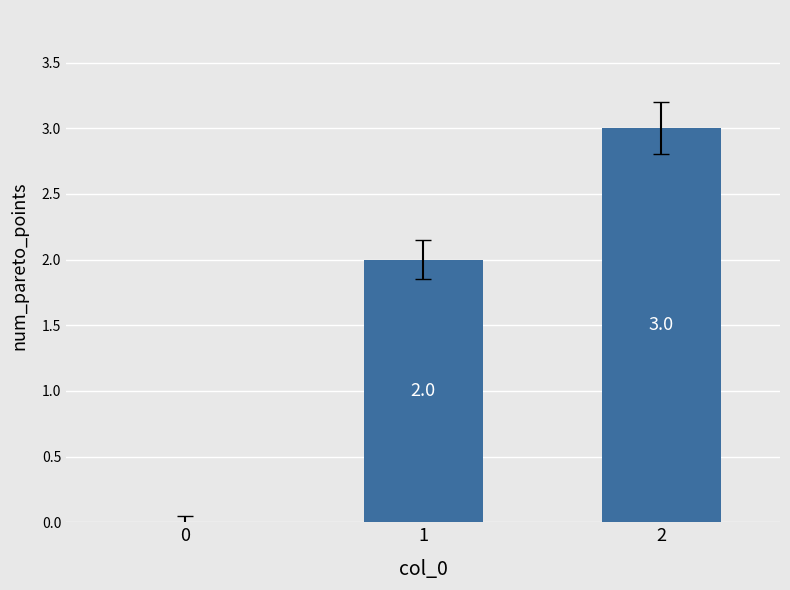

What is the sum of all values?

5